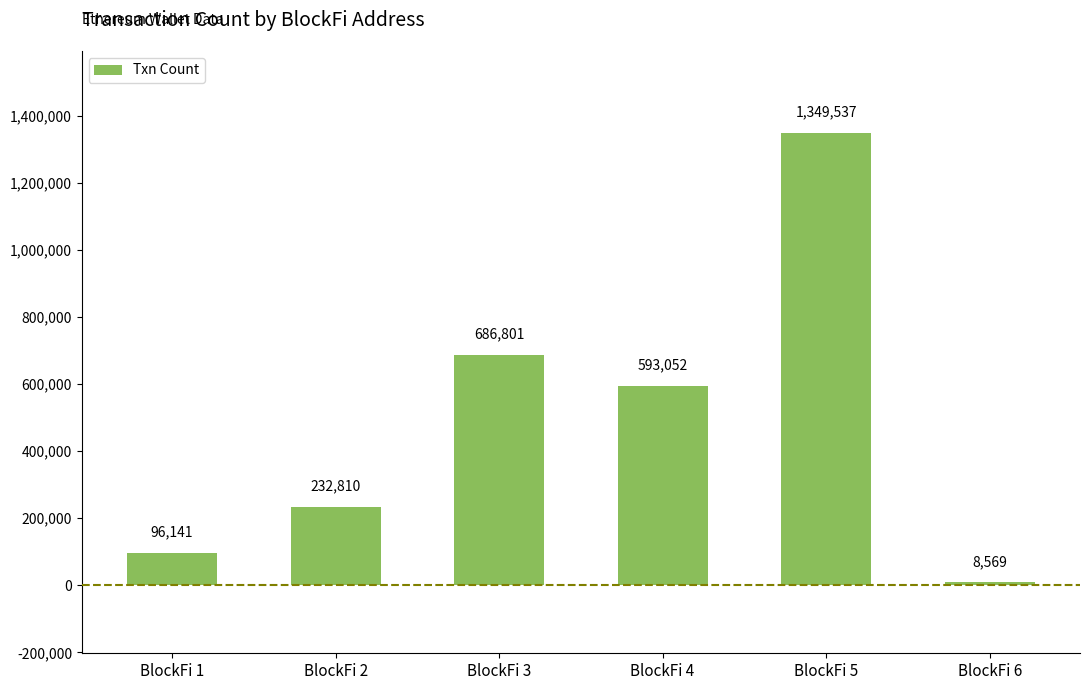

At which label is the value closest to 679053?

BlockFi 3